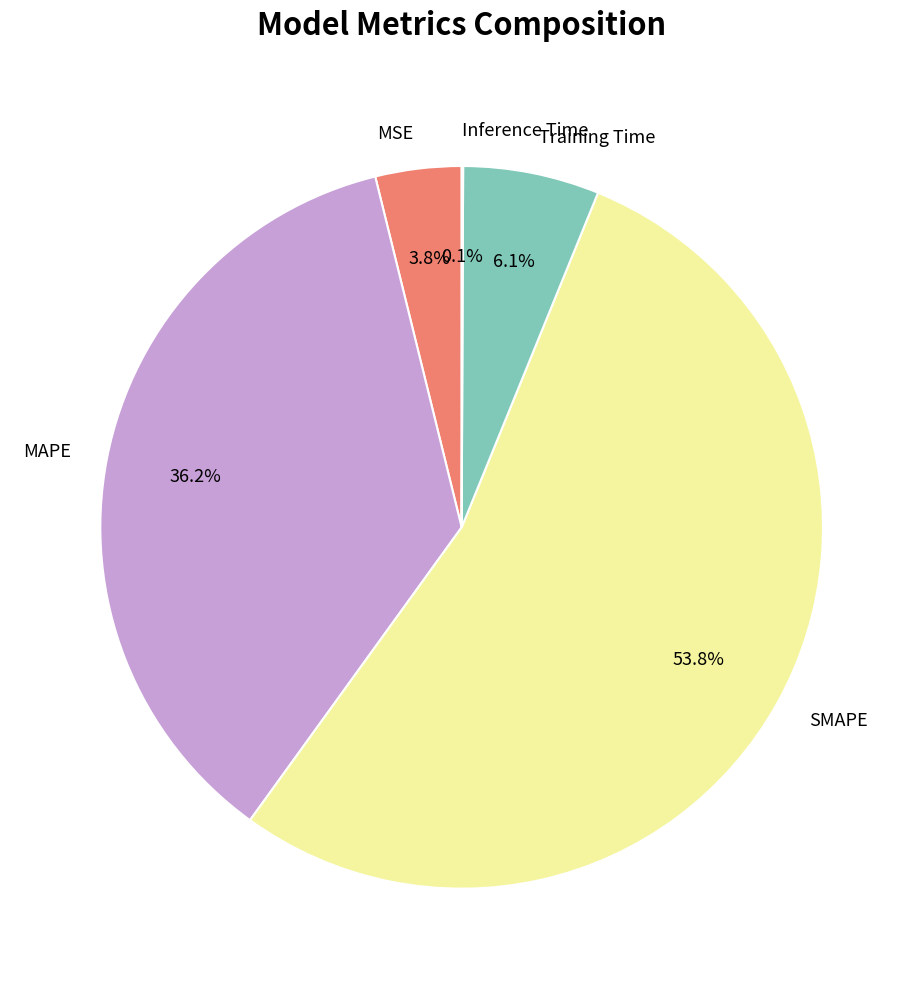

What is the largest slice in the pie chart?

SMAPE